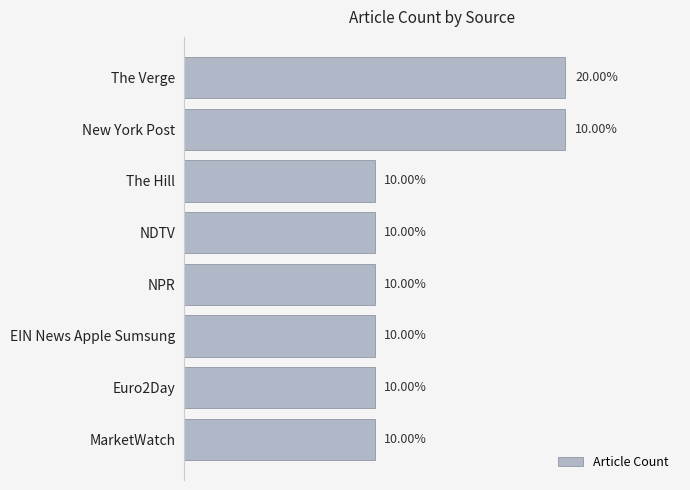

Are the bars horizontal?

Yes